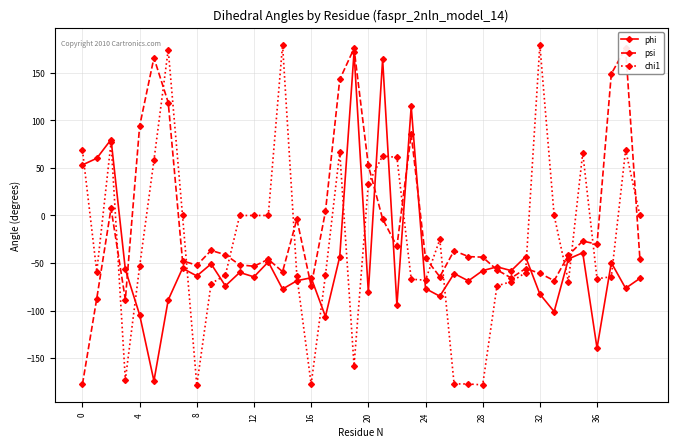

List the series in order of their overall mean, lowest first.

phi, chi1, psi